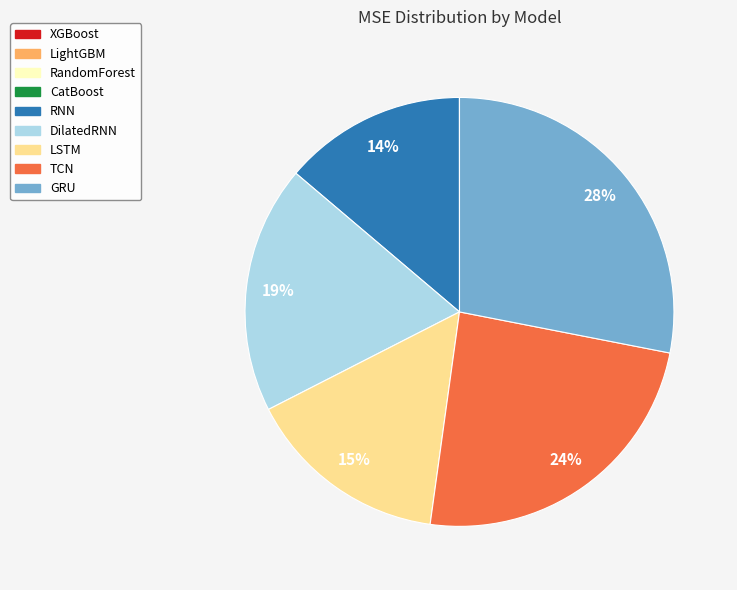

Which slice is the largest?

GRU